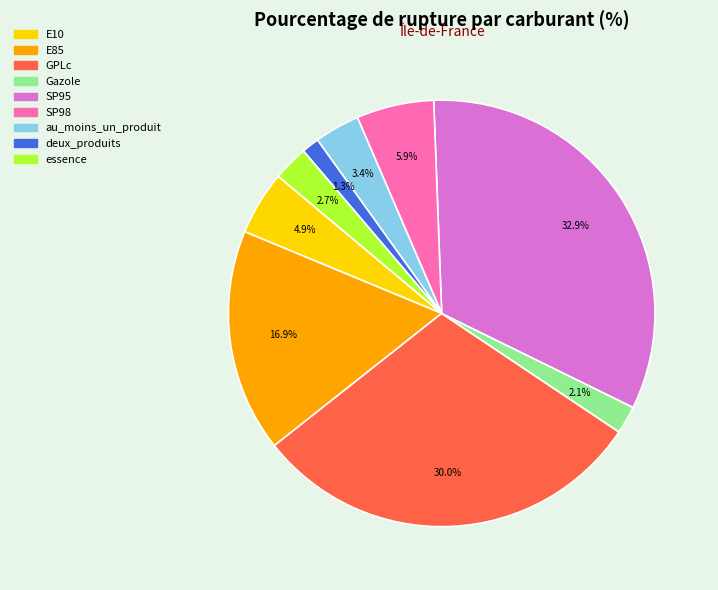

Does E10 represent more than half of the total?

No